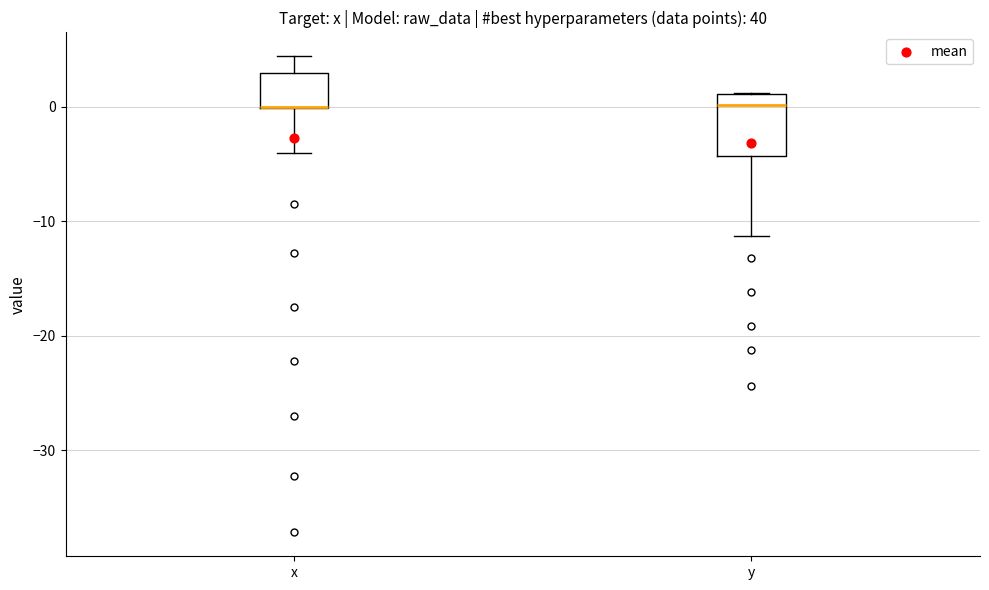

Where does the upper whisker of the box for x end on the y-axis? The values are not printed on the chart, so give them approximately, as read against the axis.

4